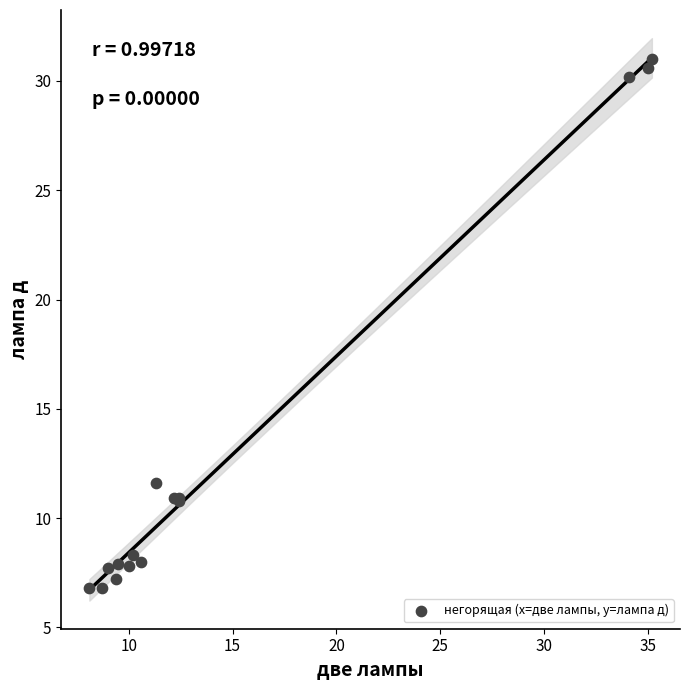

What Y value in the scatter plot is closest to 18?

11.6